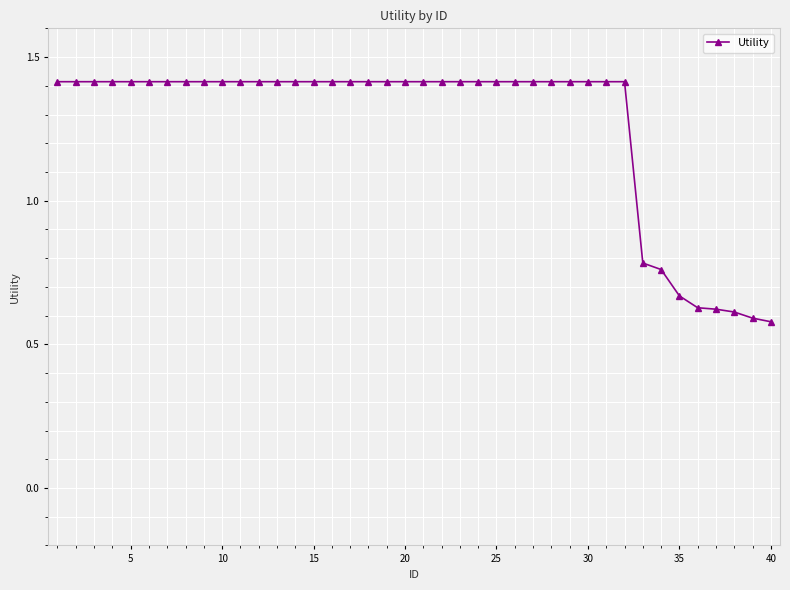

What is the average value?

1.3